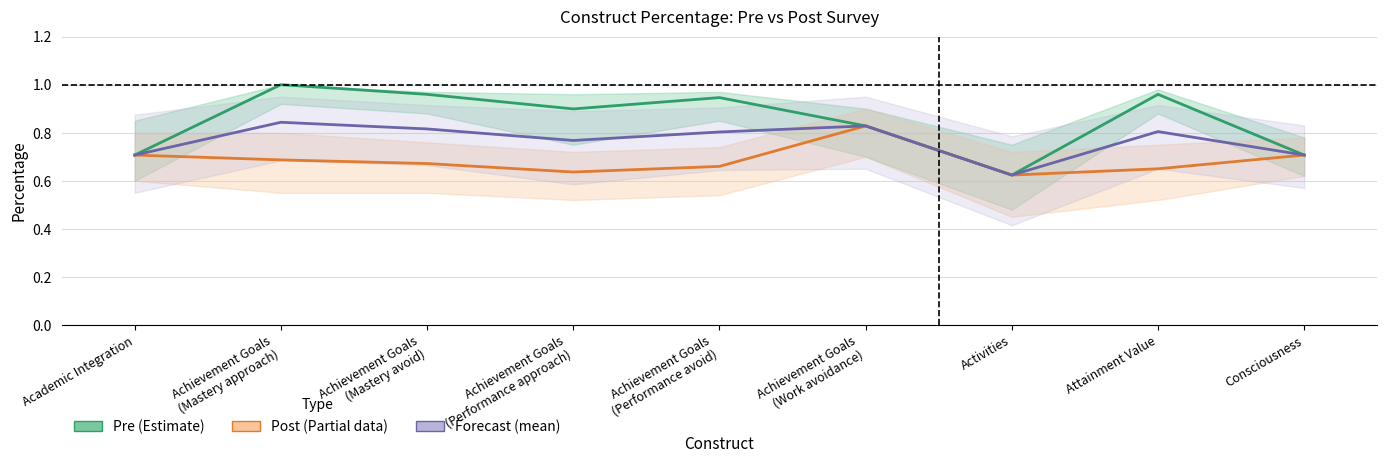

How many series are shown in this chart?

3